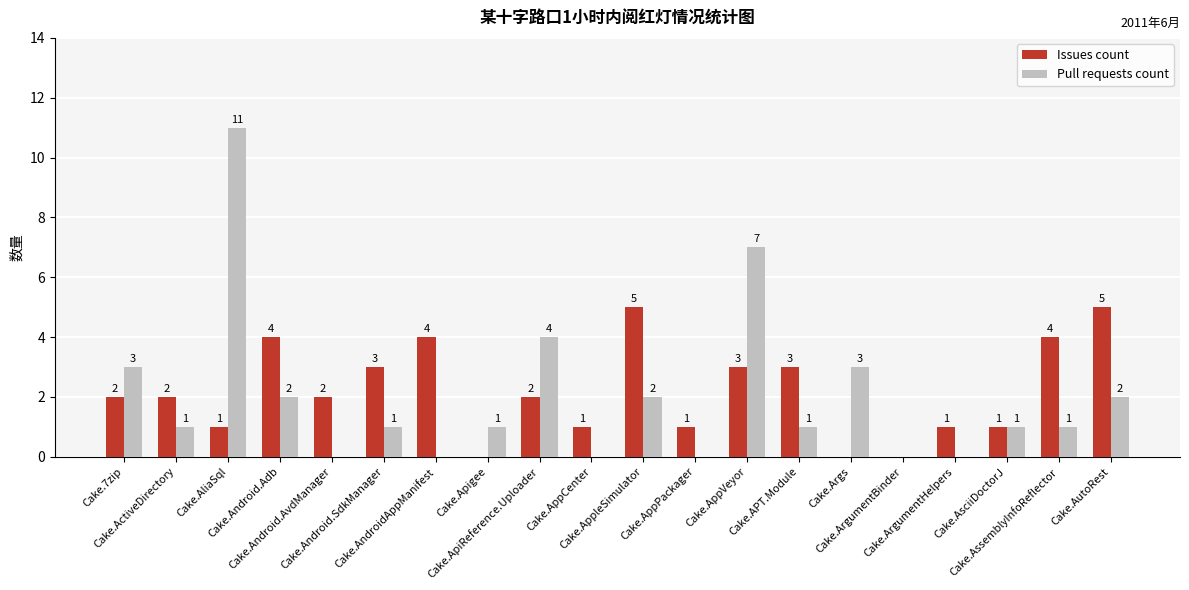

What is the maximum value shown in the chart?

11